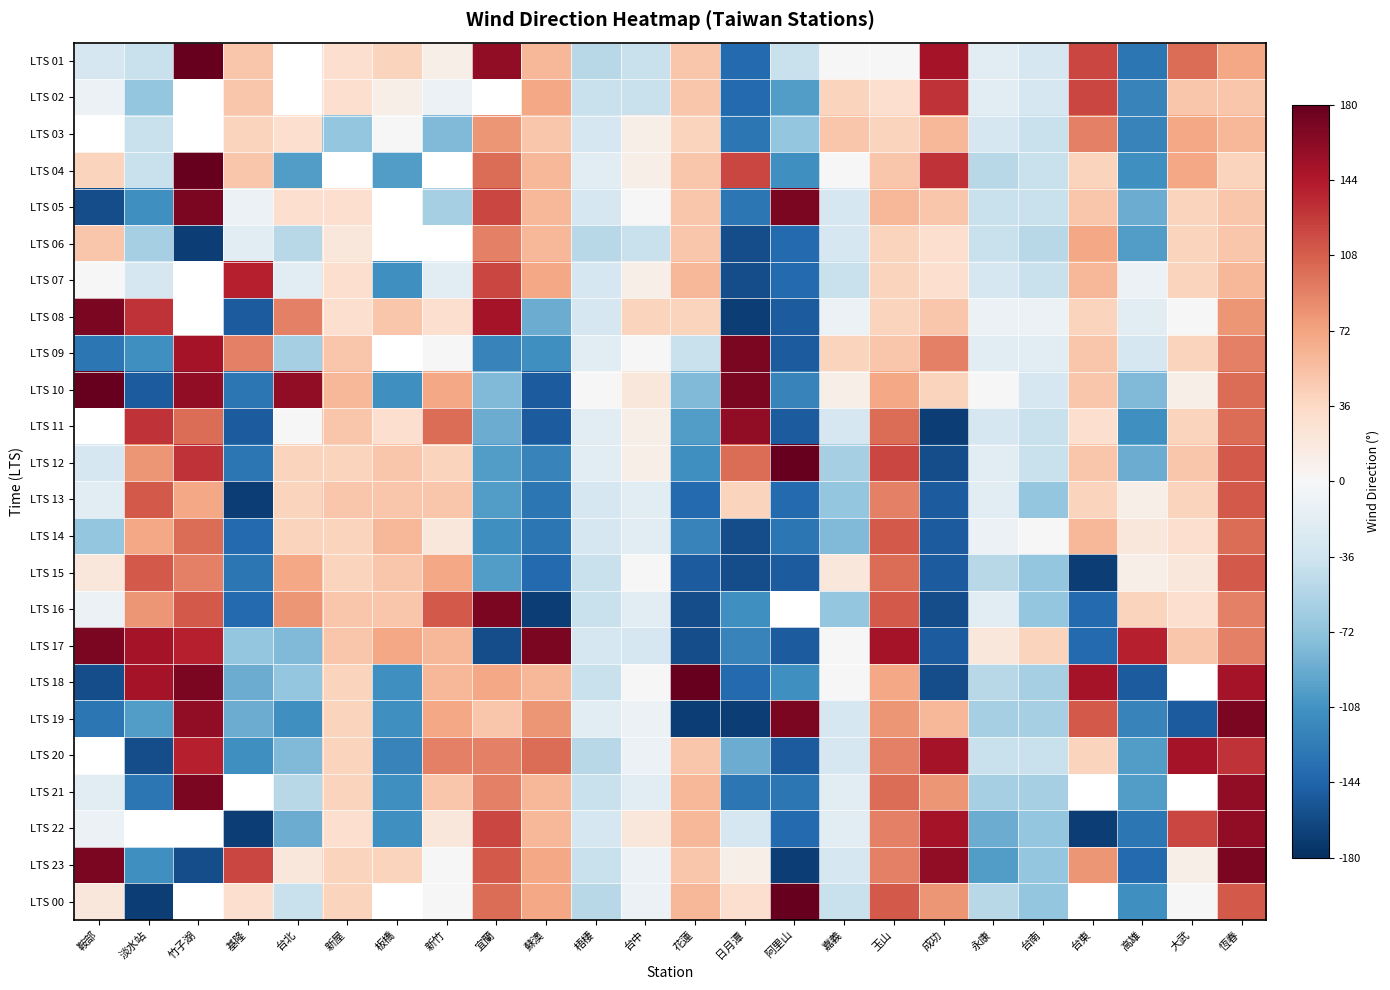

At which label is LTS 09 closest to 0?

新竹